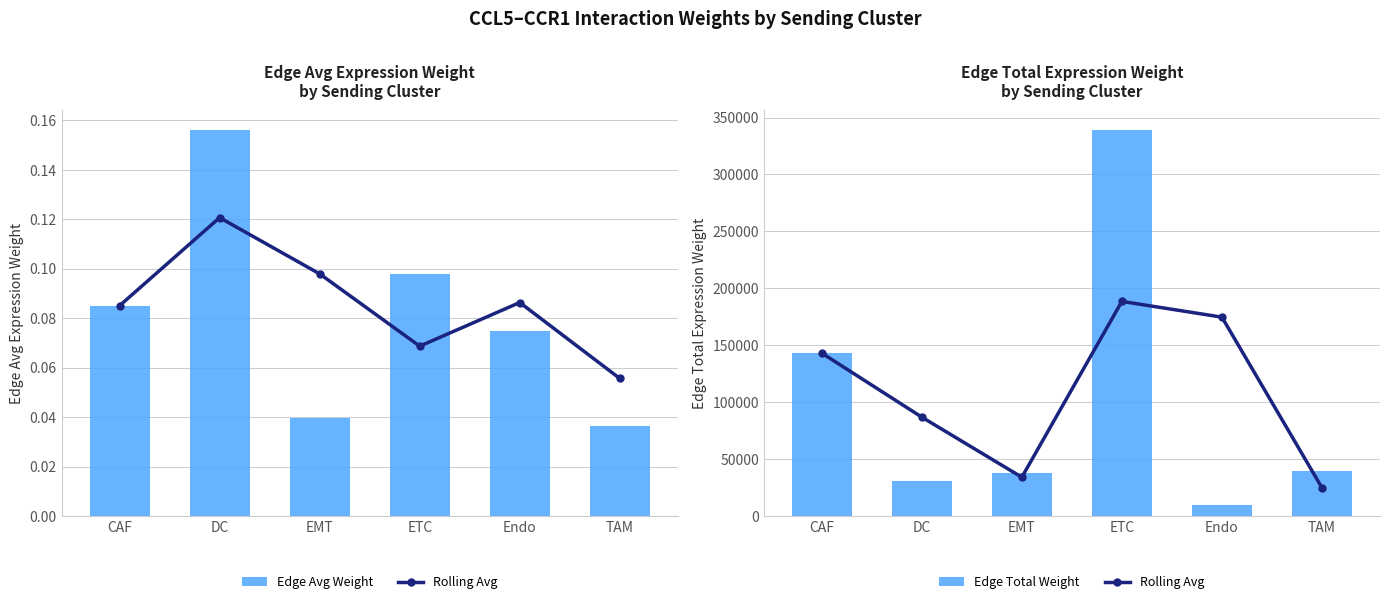

The value of Edge Avg Weight at TAM is 0.1. True or false?

False